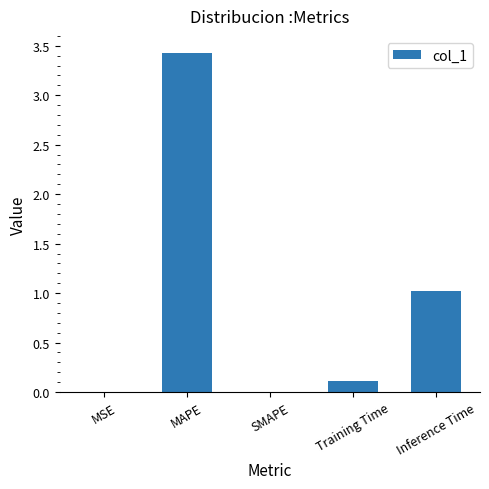

How many distinct data groups are displayed?

1